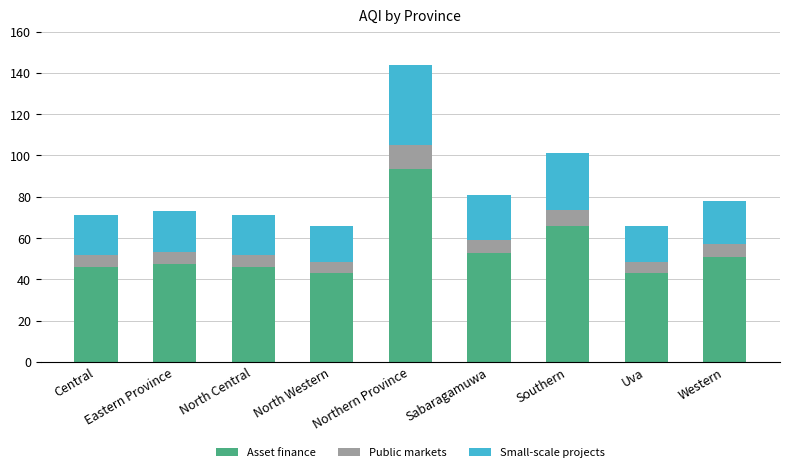

What is the maximum value for Asset finance?

93.6